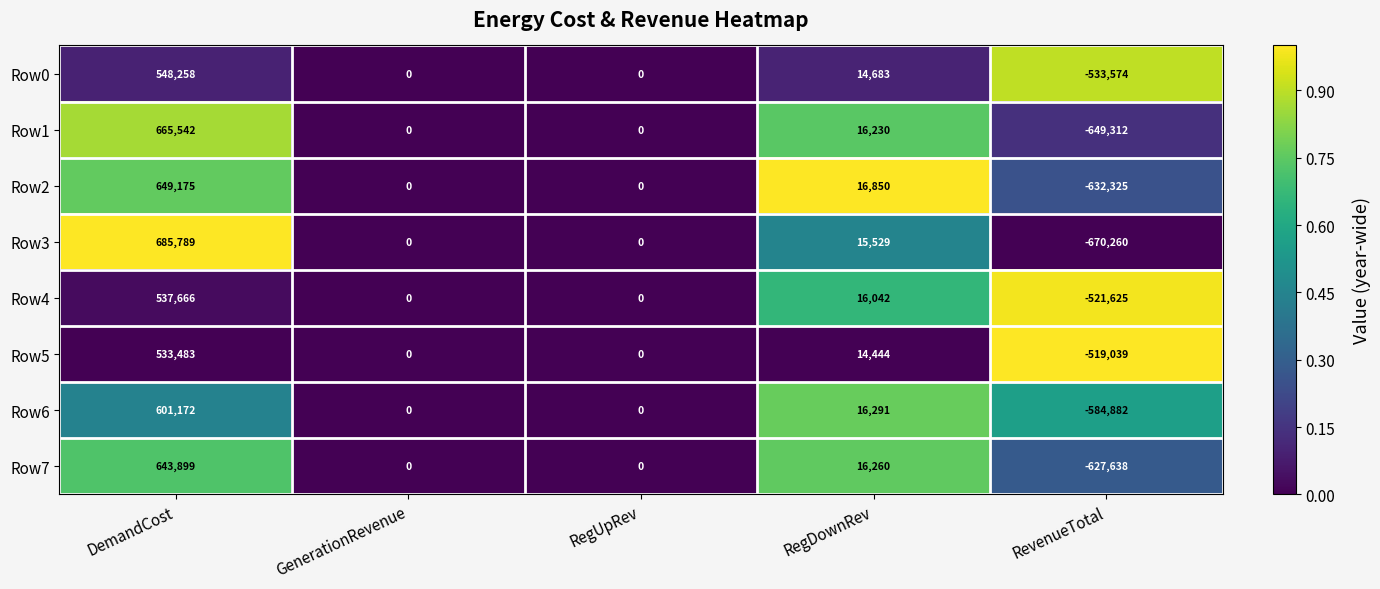

What is the average value of the Row7 series?

6504